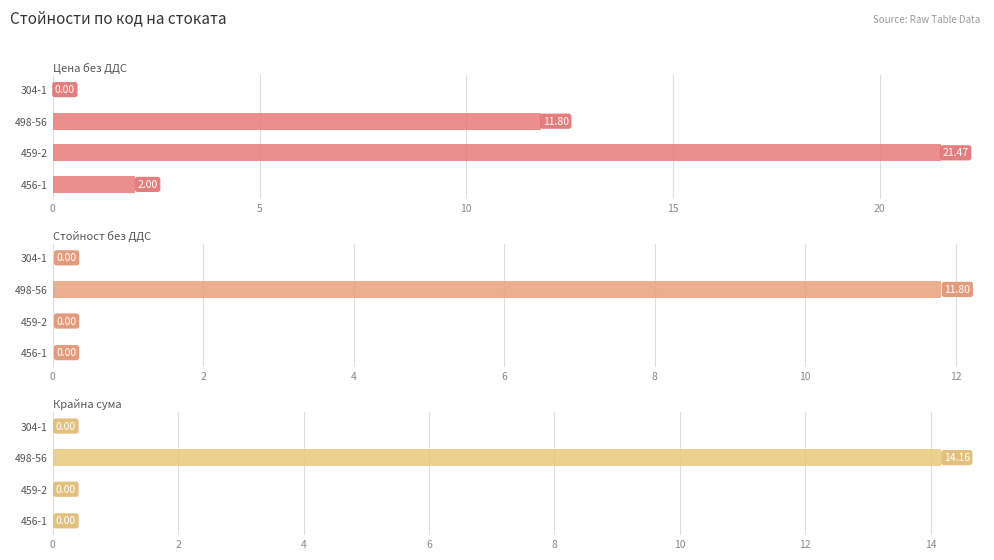

Which series has the widest spread of values?

Цена без ДДС